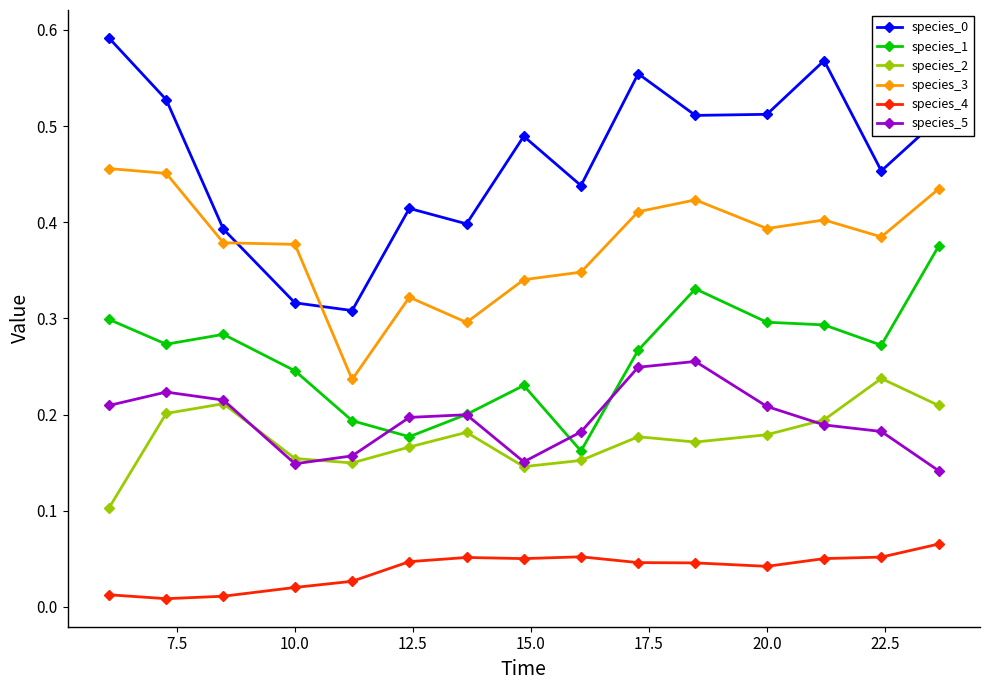

True or false: species_0 and species_5 intersect in this chart.

False